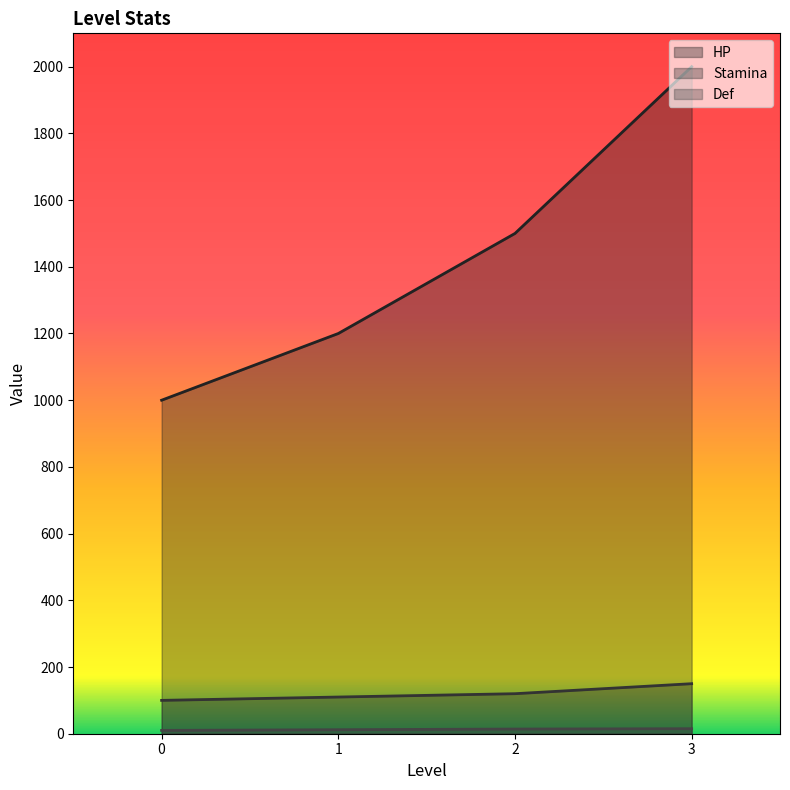

How many values in the HP series are below 1500?

2